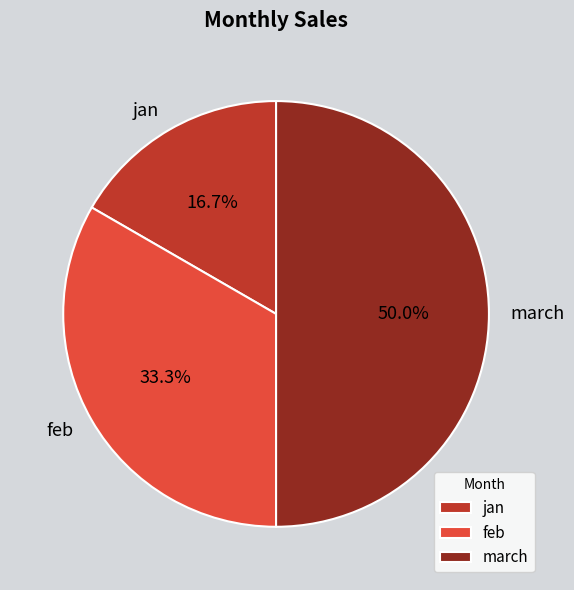

Is jan the majority of the pie?

No